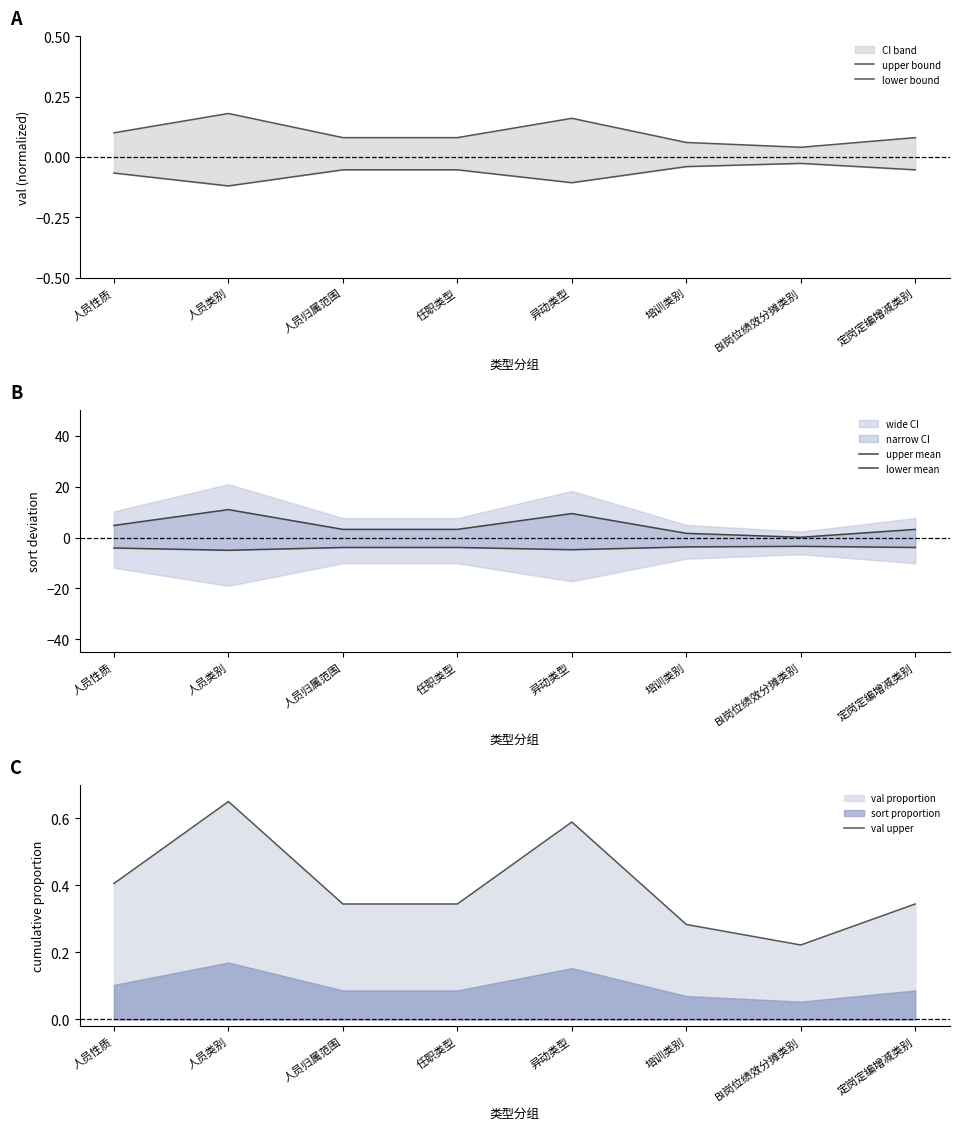

What is the label of the 1st point from the left?

人员性质